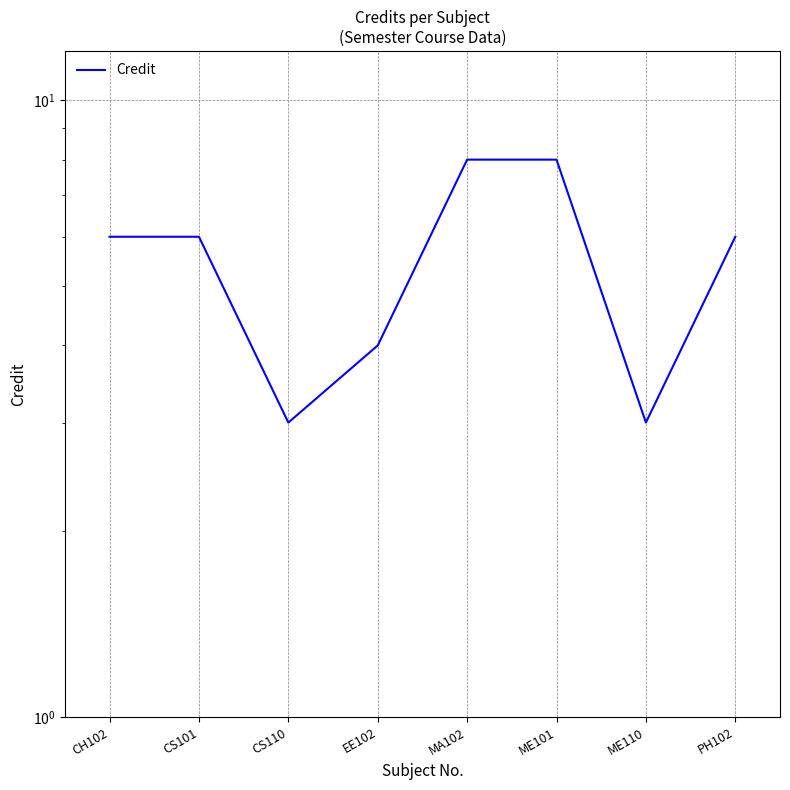

What is the label of the 5th point from the right?

EE102